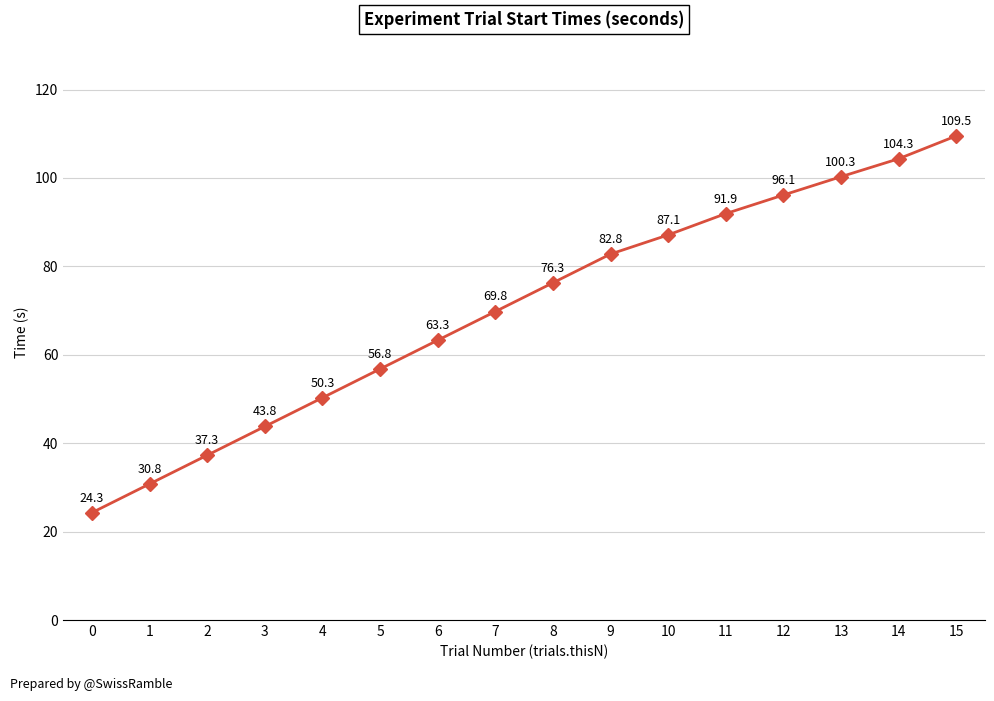

Approximately how many times larger is the value at 7 compared to 5?

1.2